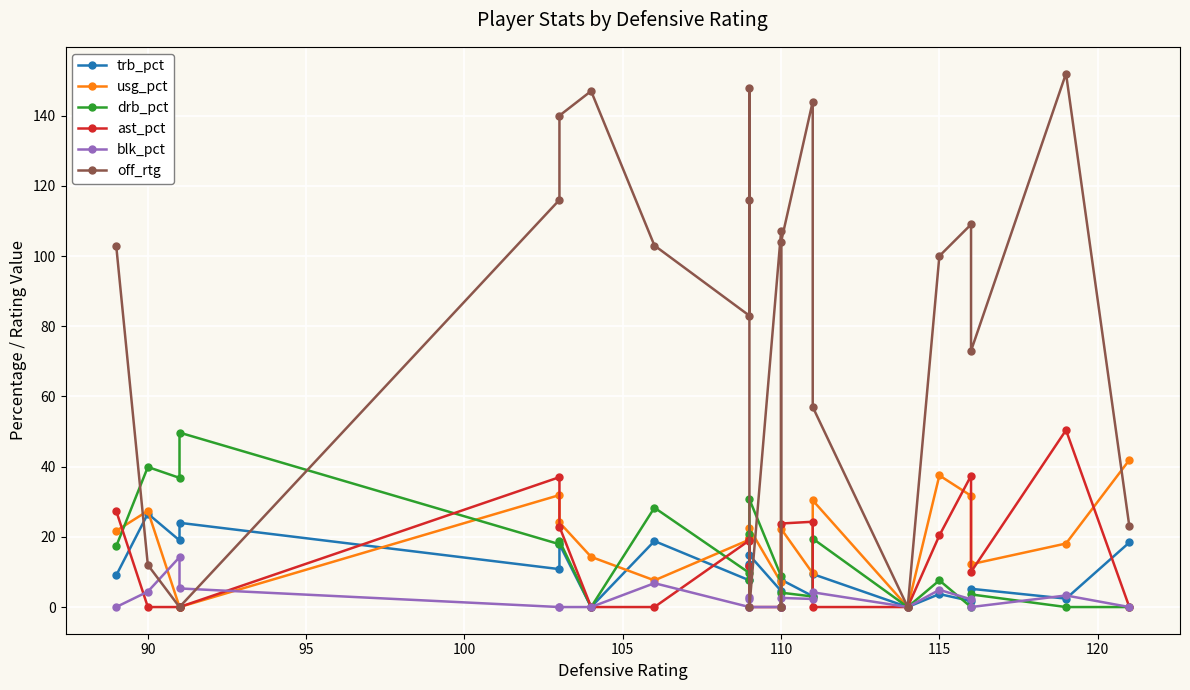

Is it true that drb_pct equals 15.0 at 21?

False